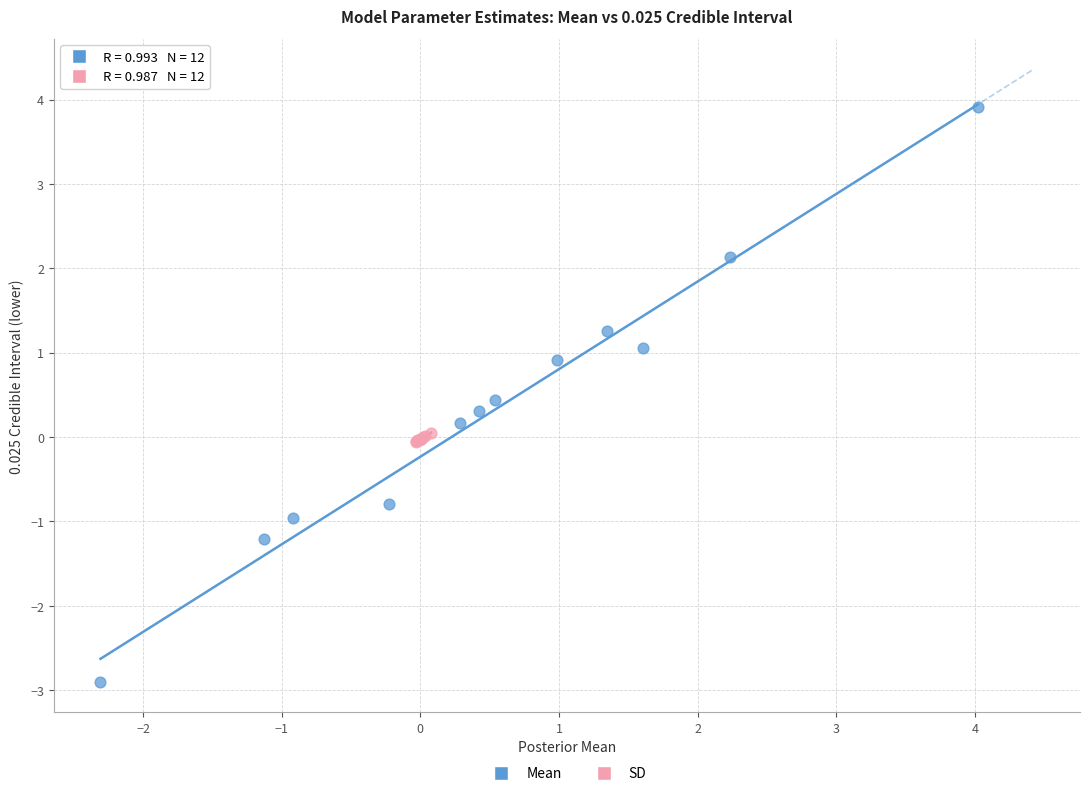

Which series contains the highest Y value?

Mean